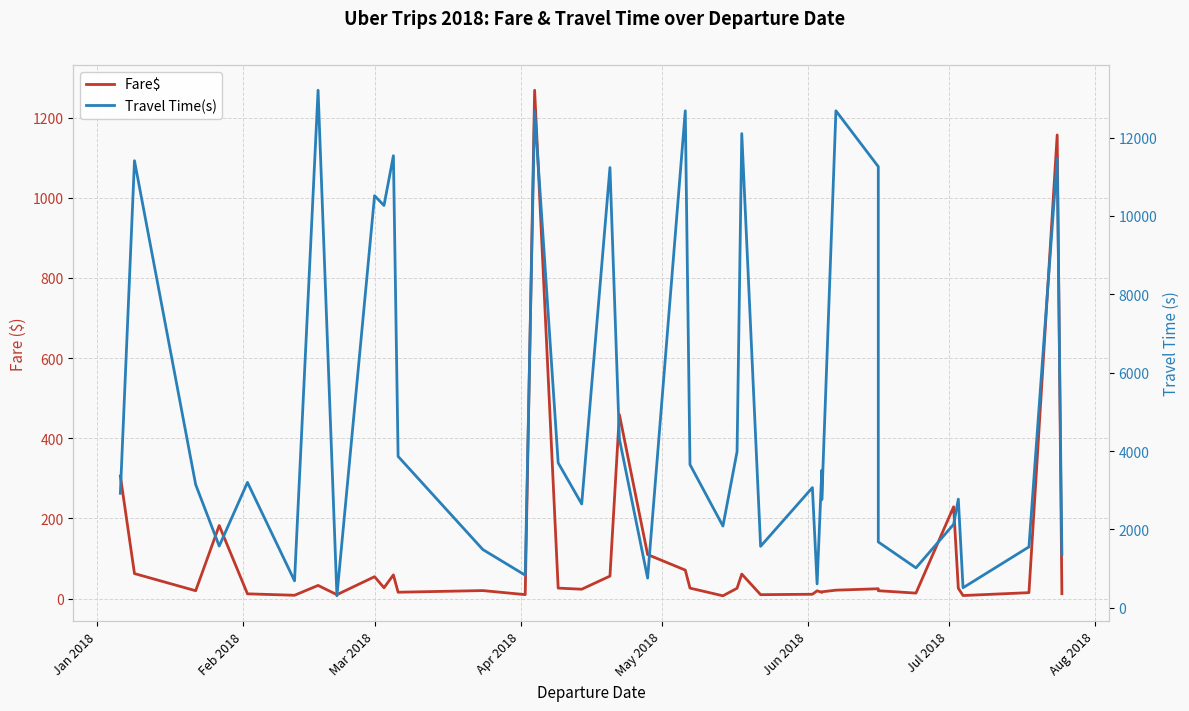

What is the maximum value shown in the chart?

13205.0